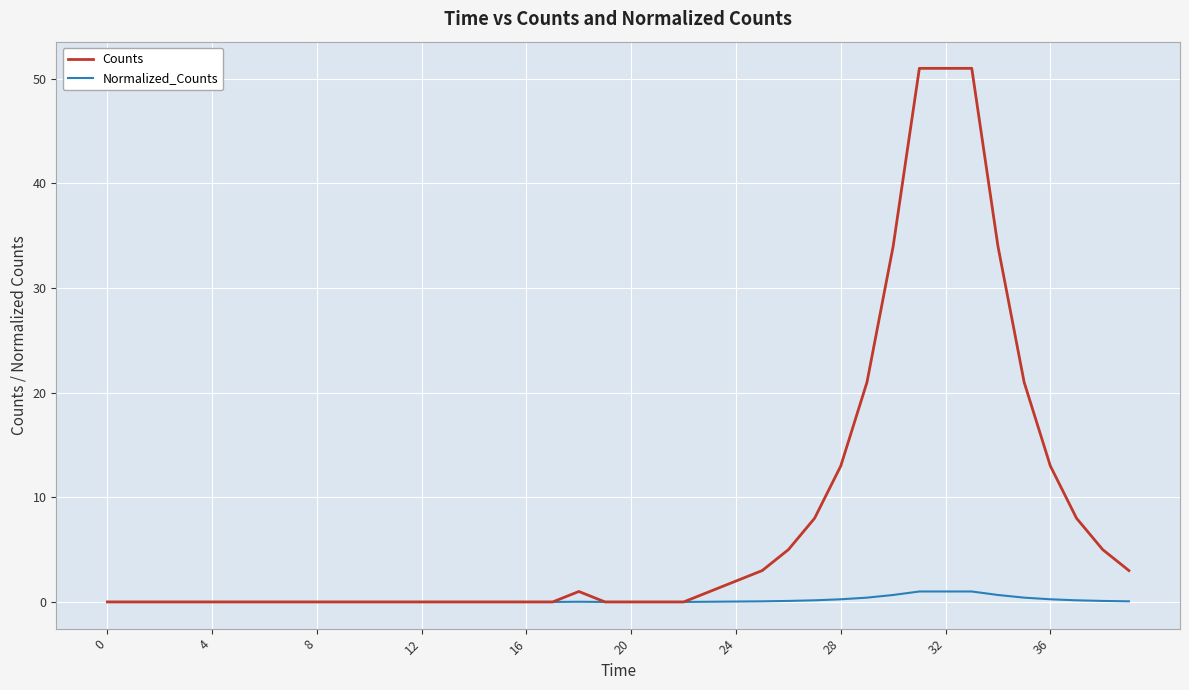

What is the highest value of the Counts series?

51.0